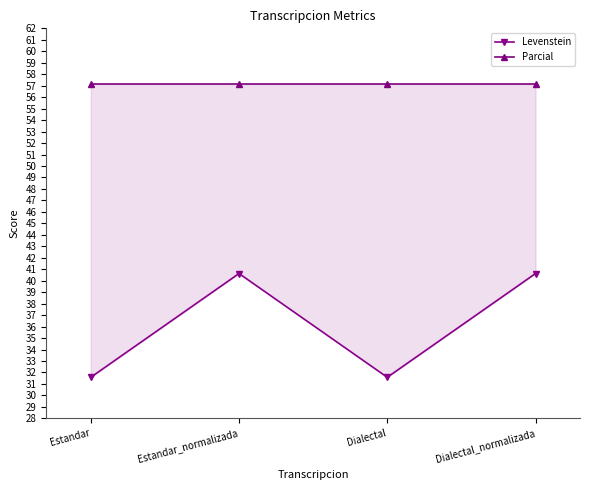

Rank the series by their average value, from highest to lowest.

Parcial, Levenstein